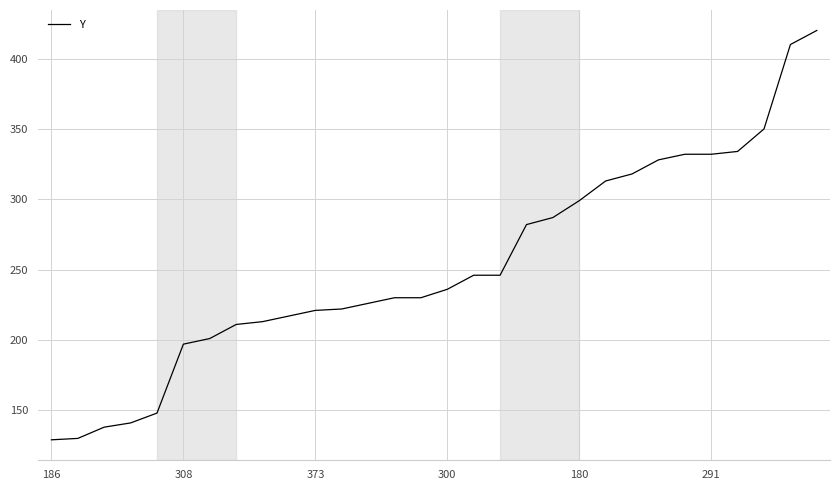

What is the maximum value shown in the chart?

420